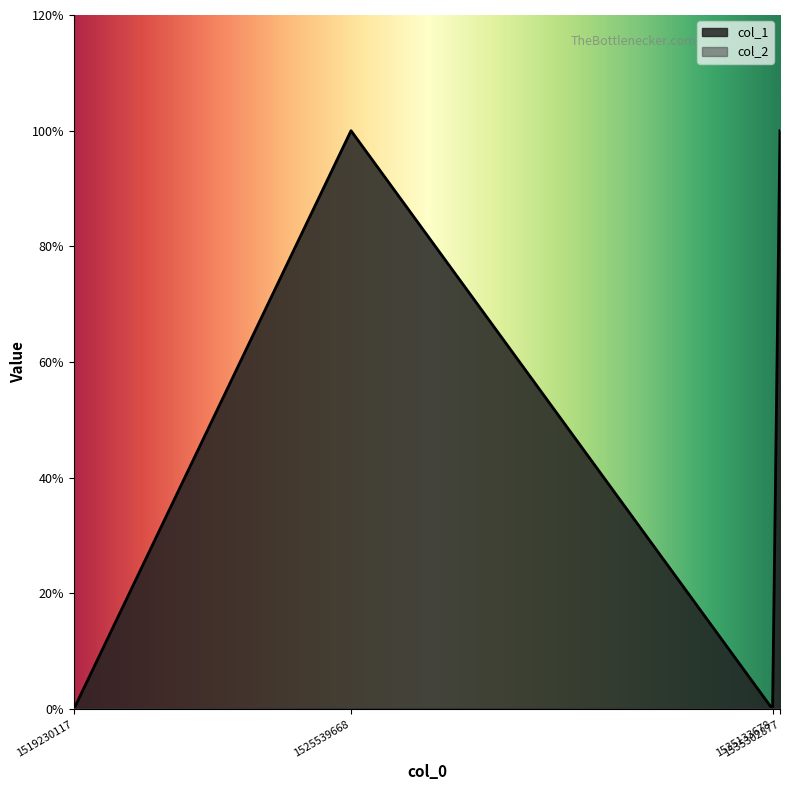

Count the number of categories in the chart.

4